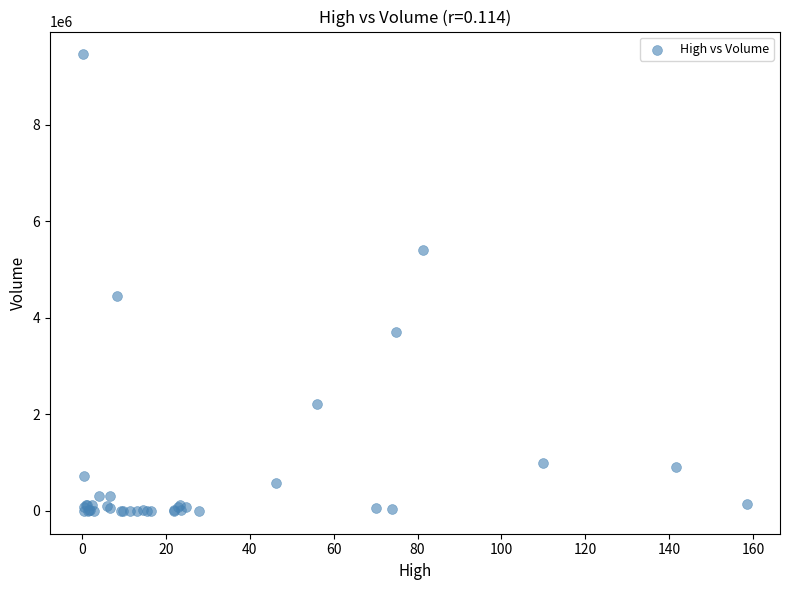

What Y value in the scatter plot is closest to 4730262?

4451924